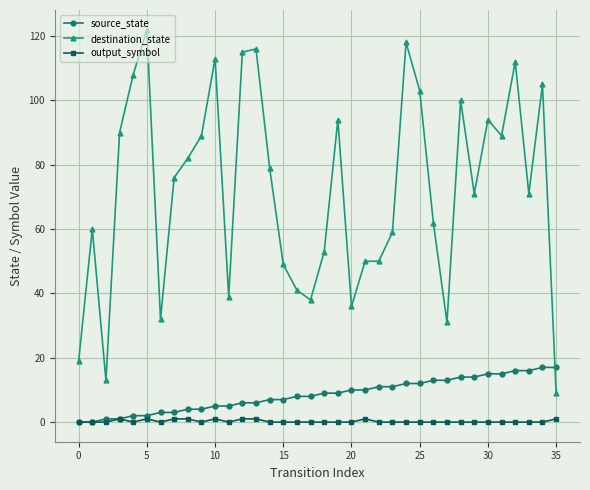

True or false: output_symbol and destination_state intersect in this chart.

False